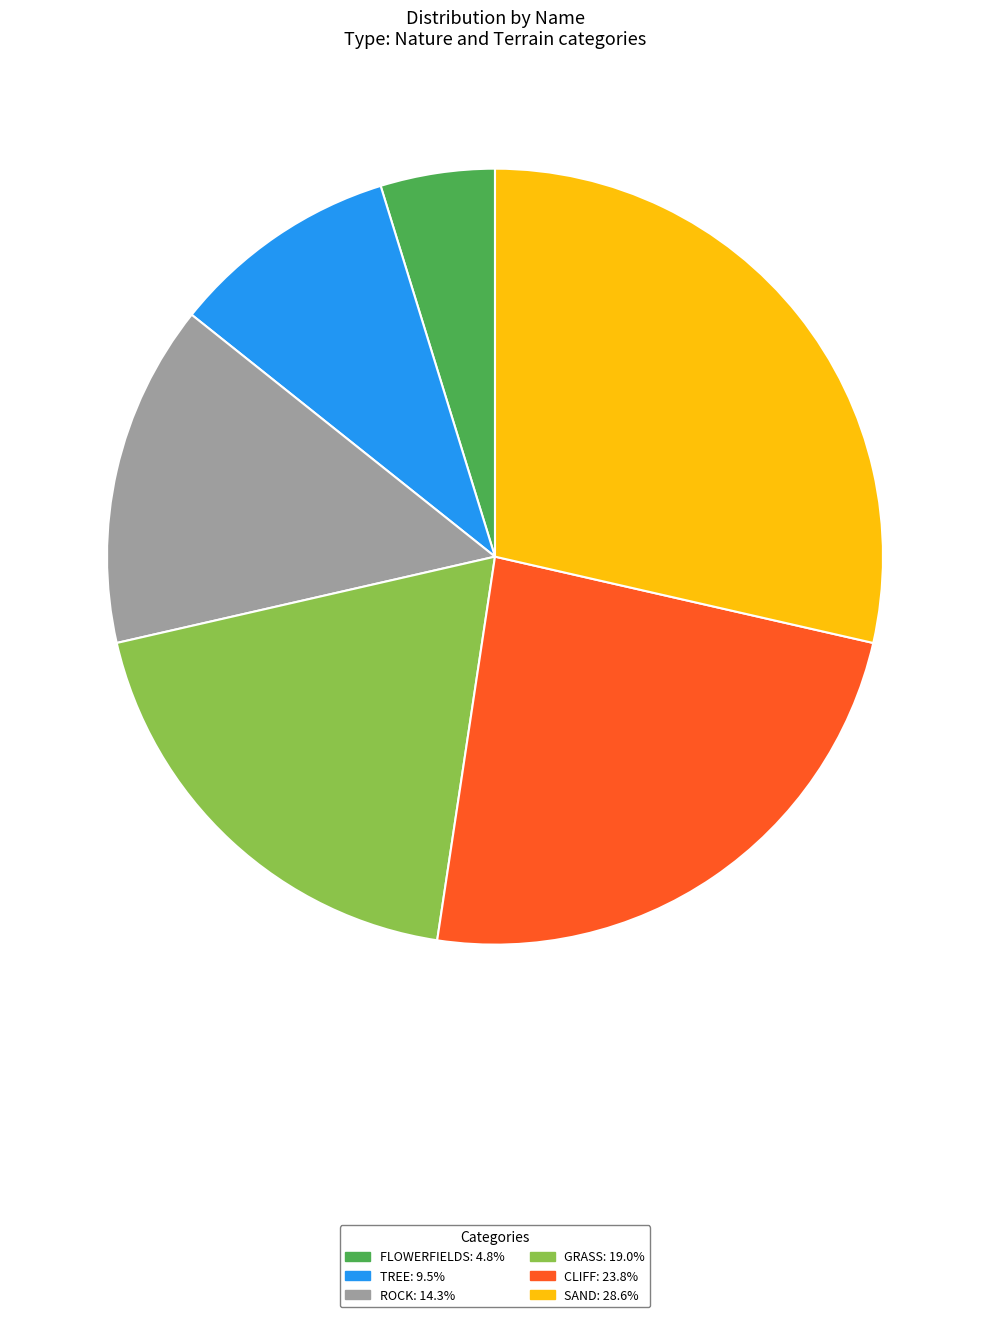

Does SAND: 28.6% account for over 50% of the chart?

No